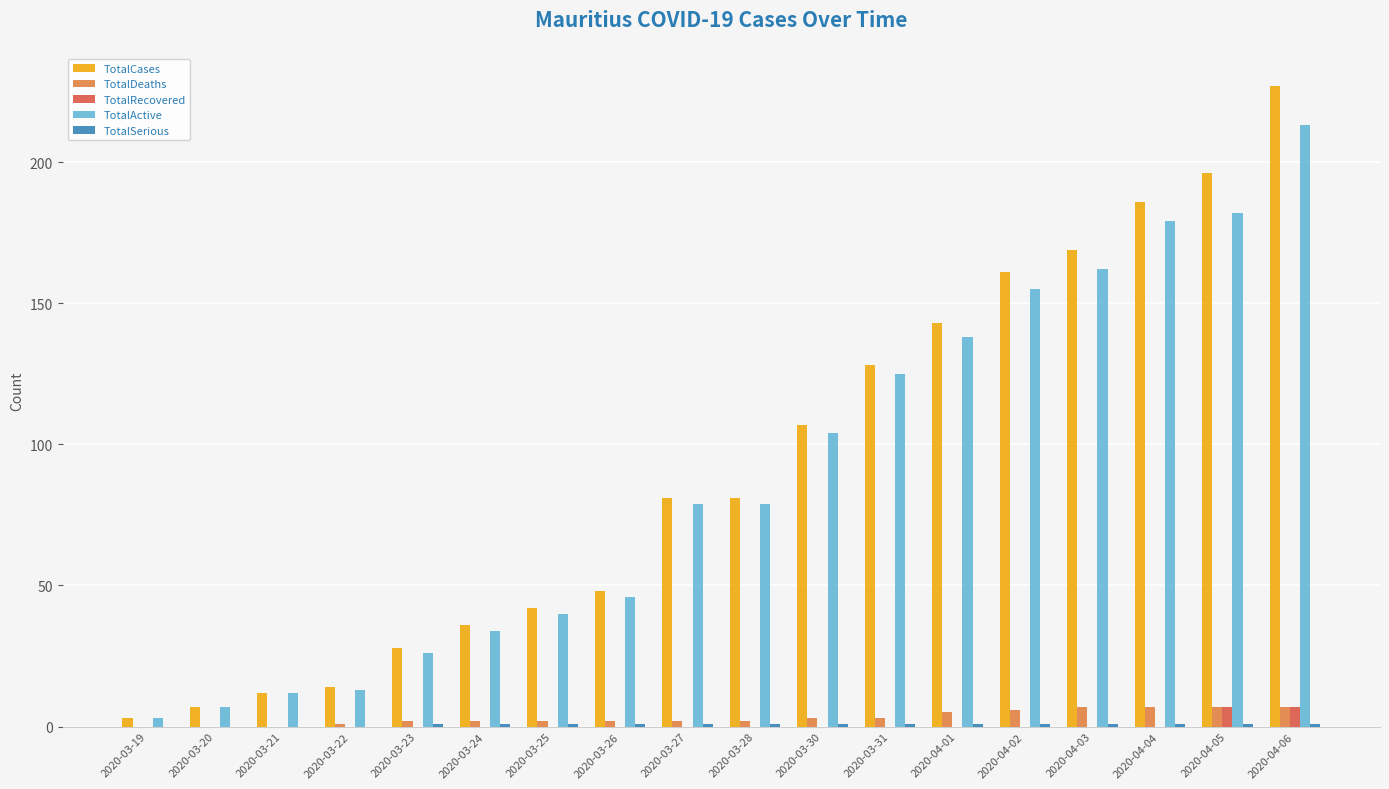

Is it true that TotalDeaths equals 0 at 2020-03-20?

True